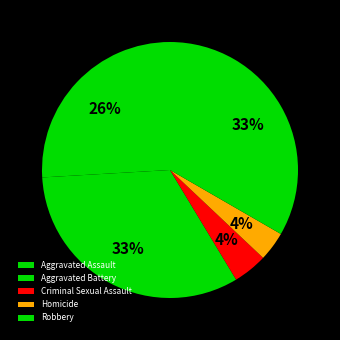

To the nearest percent, what percentage of the pie is Criminal Sexual Assault?

4%